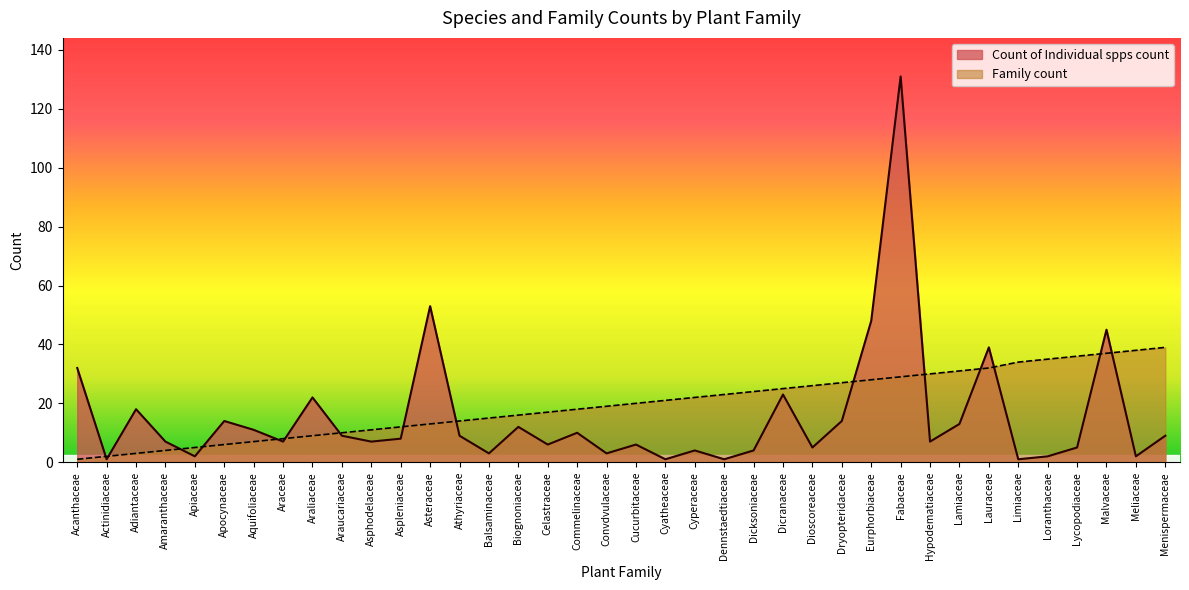

What is the highest value of the Count of Individual spps count series?

131